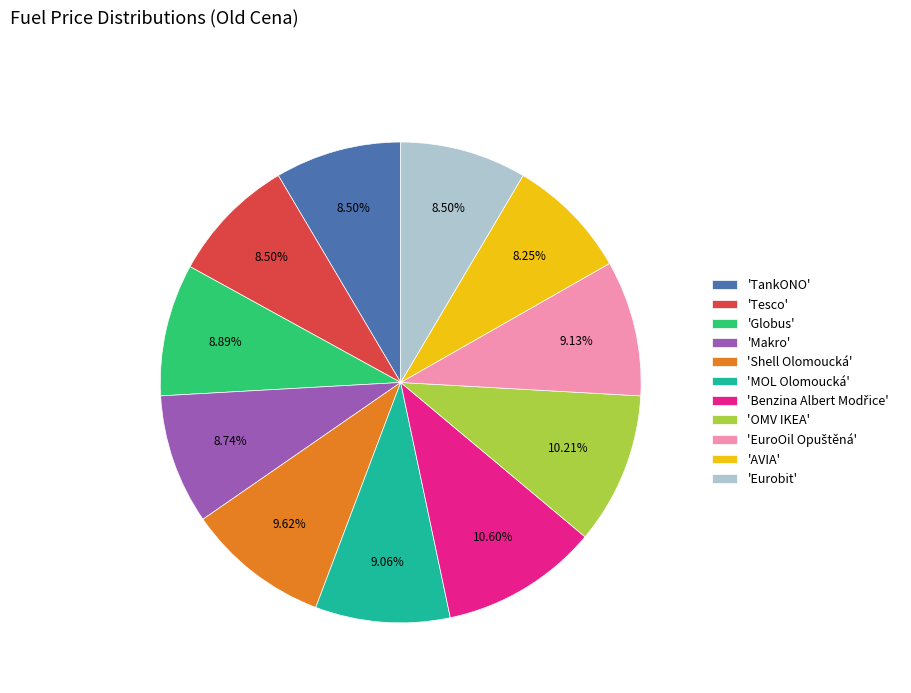

How many slices are in this pie chart?

11